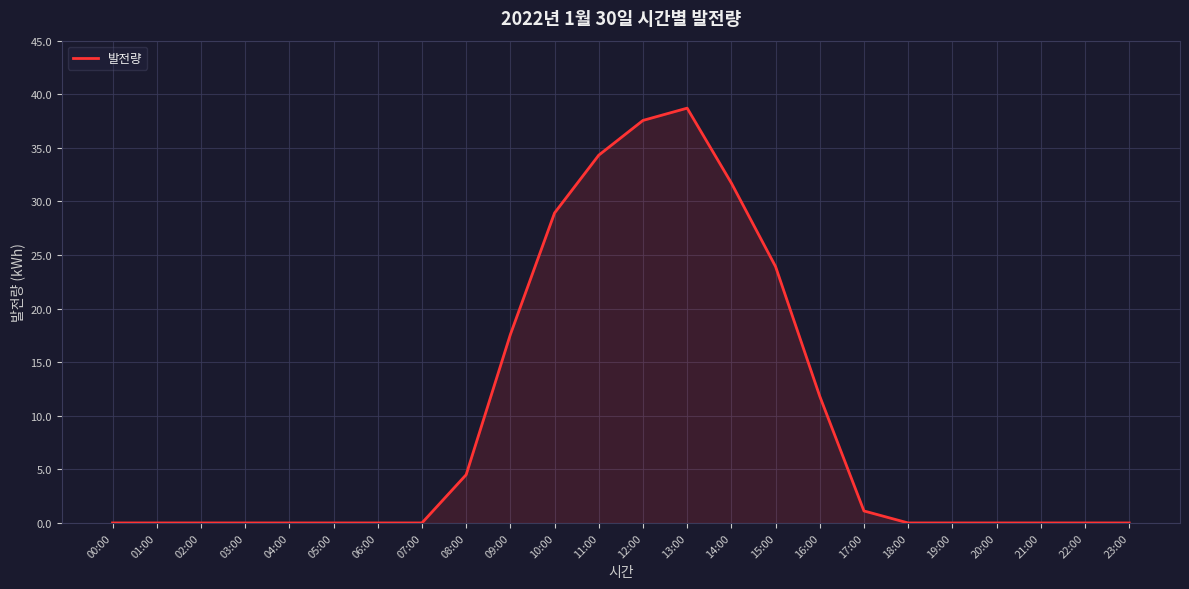

Reading left to right, list all the values displayed in this chart.

0.0	0.0	0.0	0.0	0.0	0.0	0.0	0.0	4.5	17.6	28.9	34.3	37.6	38.7	31.7	23.9	11.8	1.1	0.0	0.0	0.0	0.0	0.0	0.0